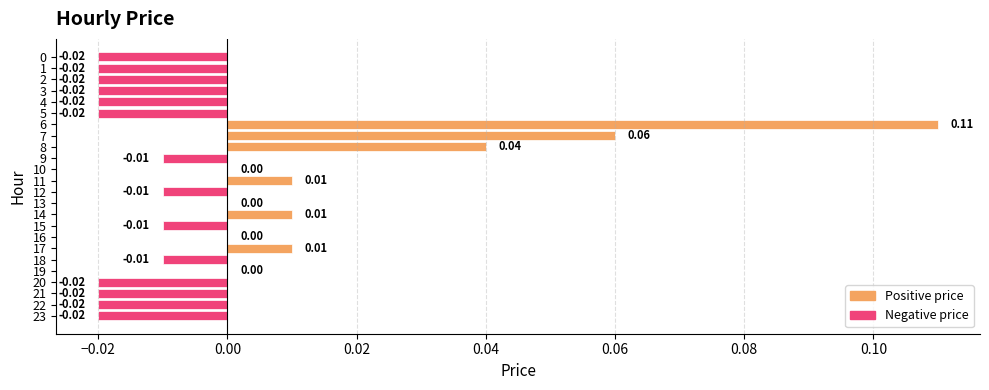

Count the number of categories in the chart.

24